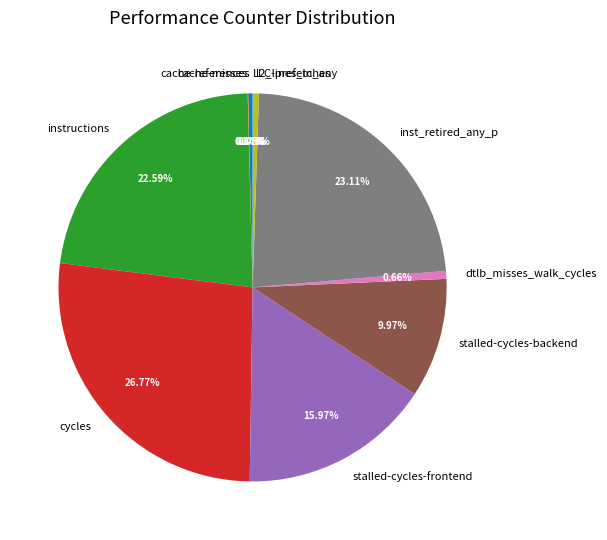

To the nearest percent, what is the difference between the largest and smallest slice percentages?

27%